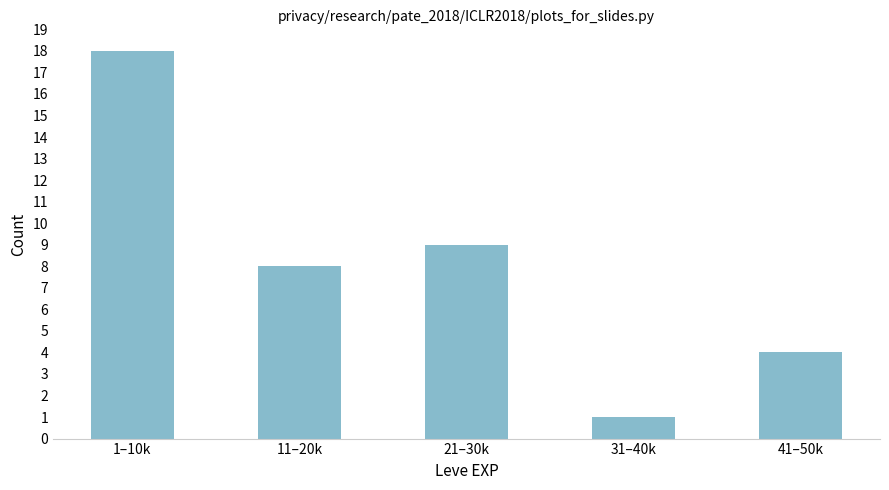

Reading left to right, transcribe all the data shown in this chart.

1–10k=18	11–20k=8	21–30k=9	31–40k=1	41–50k=4